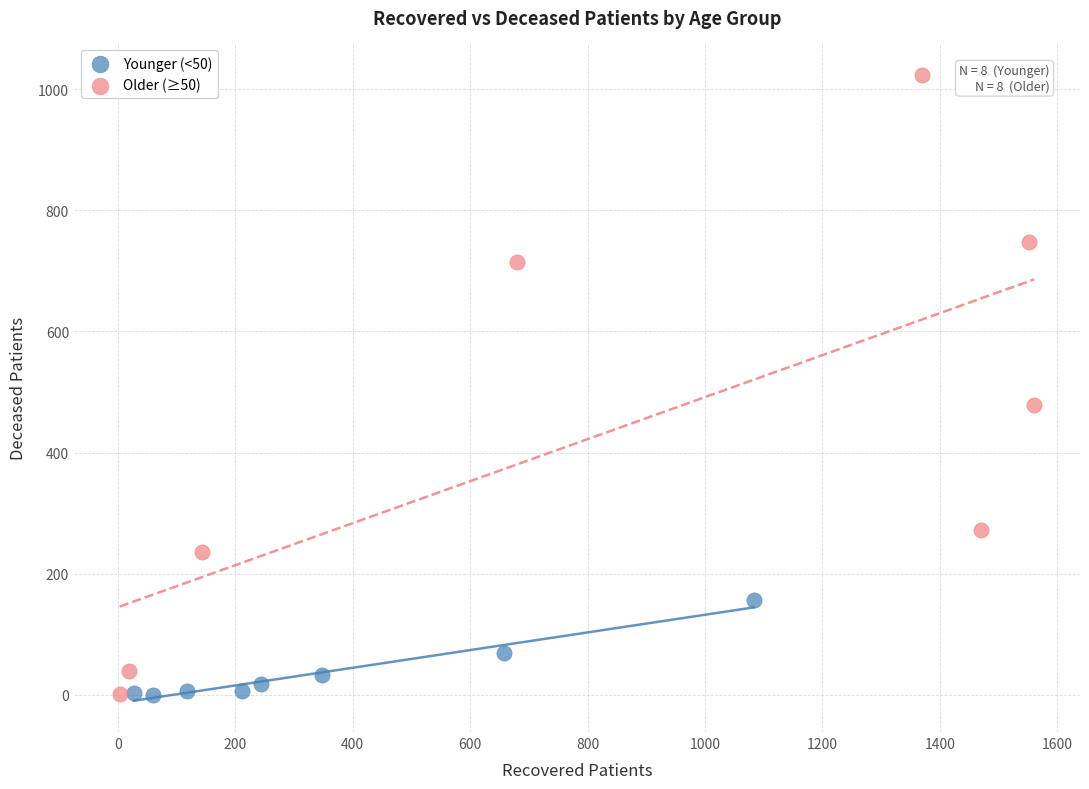

Which series has the widest spread of Y values?

Older (≥50)